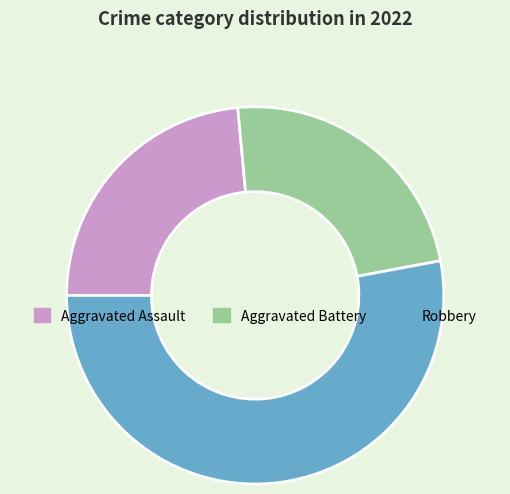

Is it true that Aggravated Assault is 24% of the pie?

True